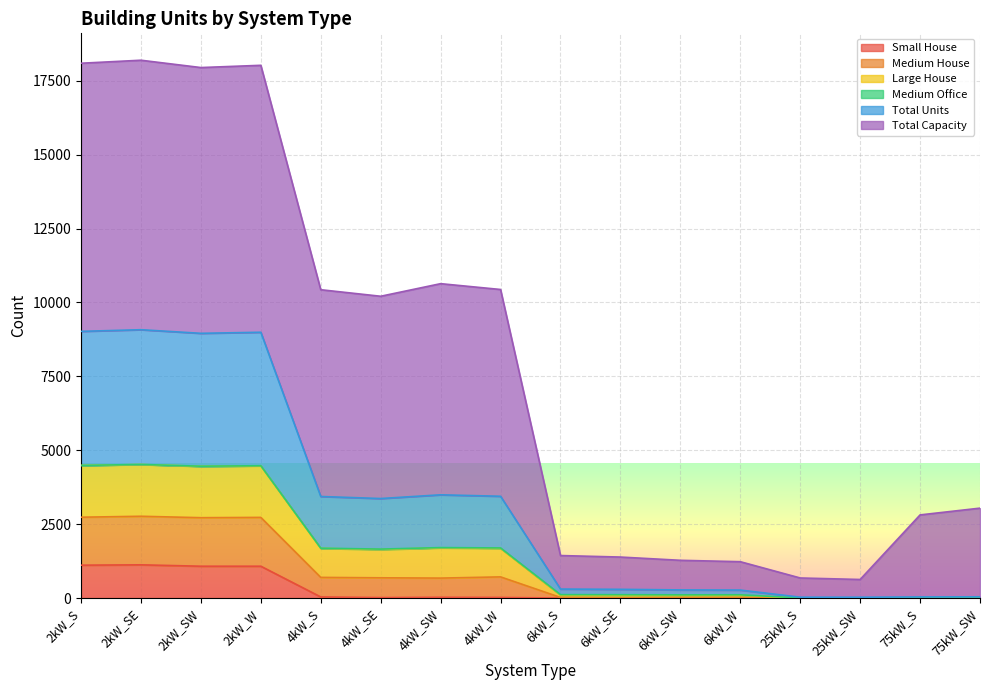

What is the maximum value for Small House?

1124